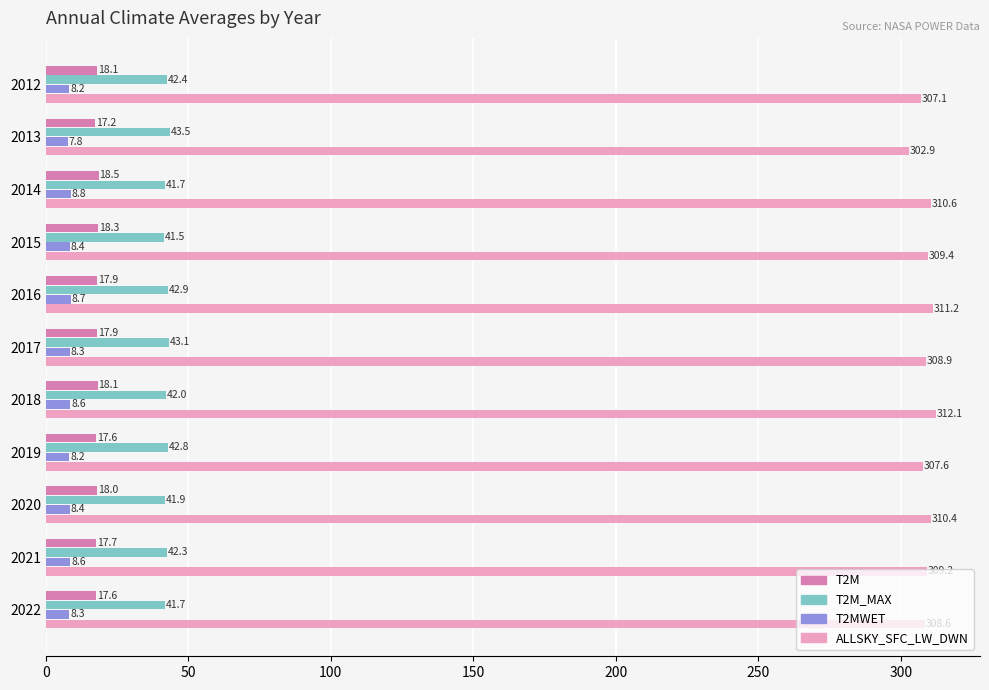

Is it true that T2M_MAX equals 42.0 at 2018?

True